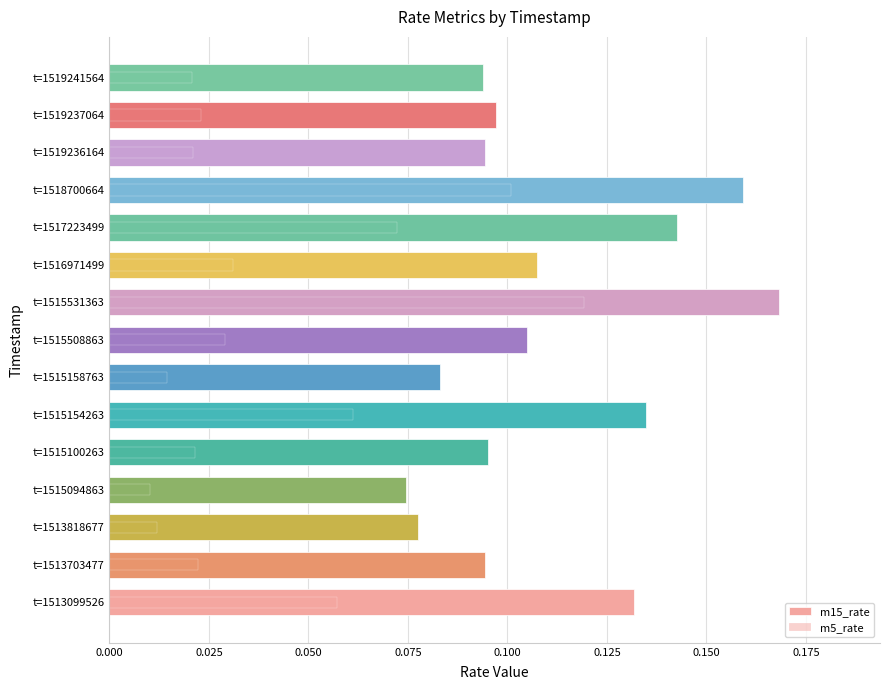

What is the highest value of the m5_rate series?

0.1